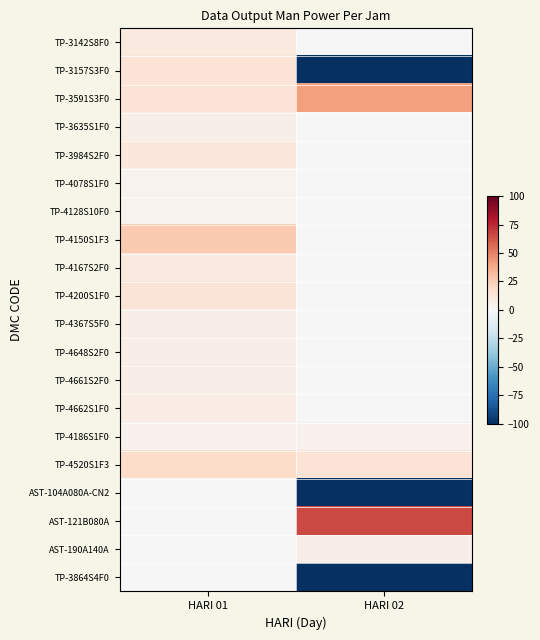

How many categories are shown in the chart?

2